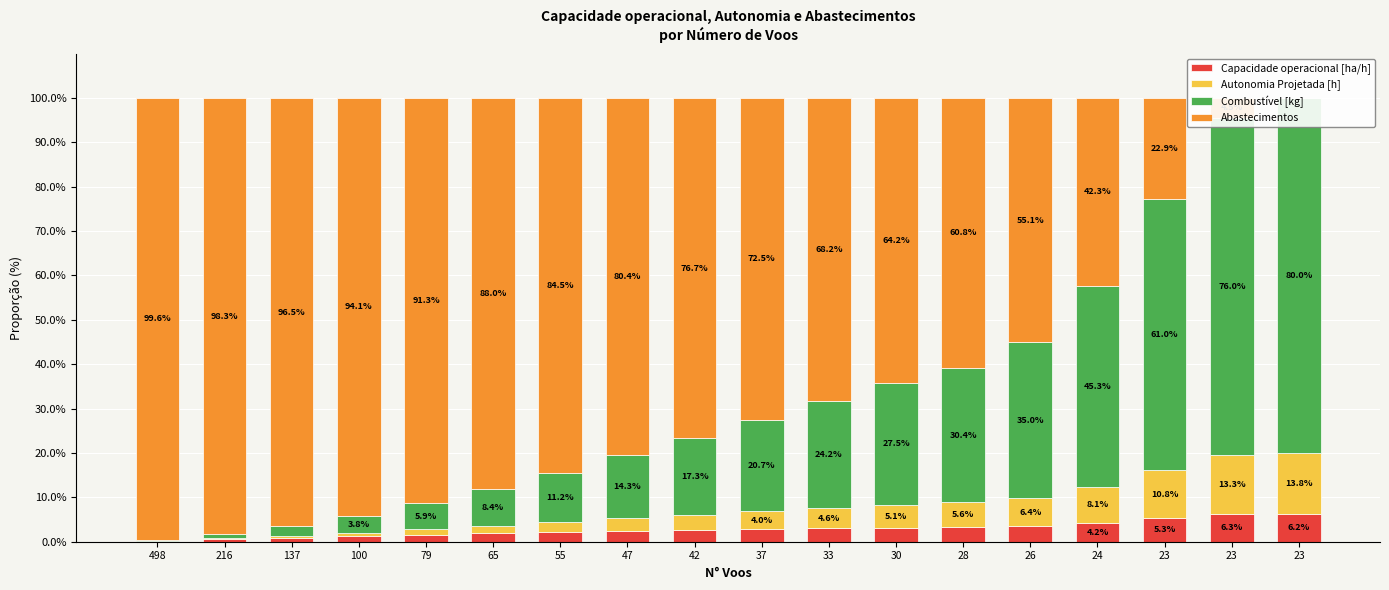

Count the number of categories in the chart.

18